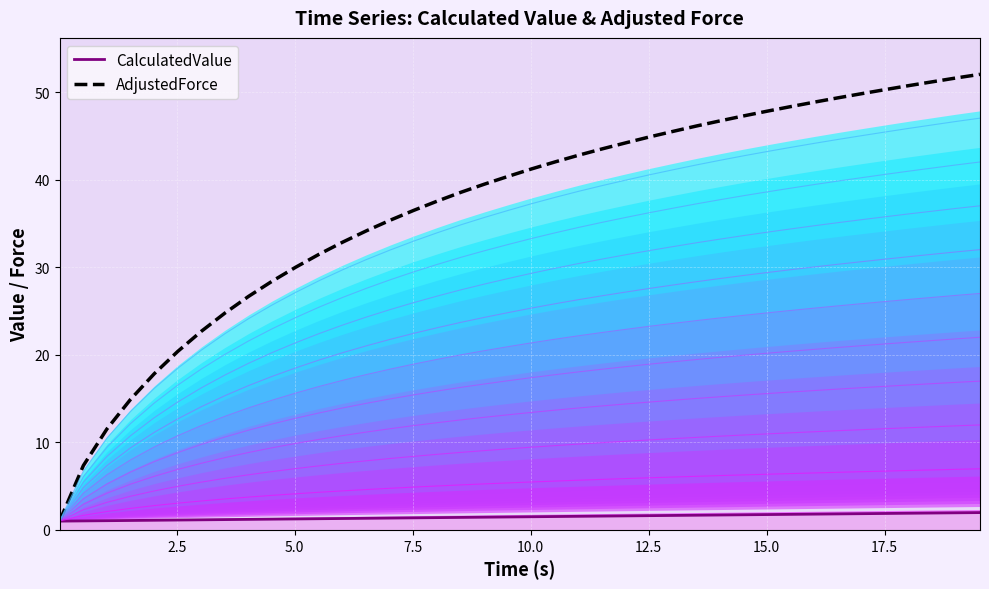

List the series in order of their overall mean, lowest first.

CalculatedValue line, AdjustedForce